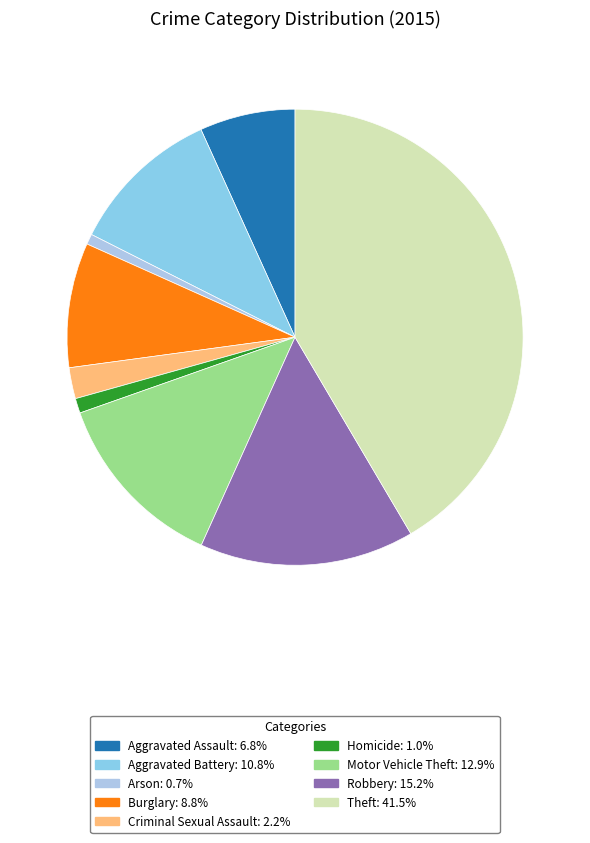

How many slices are in this pie chart?

9